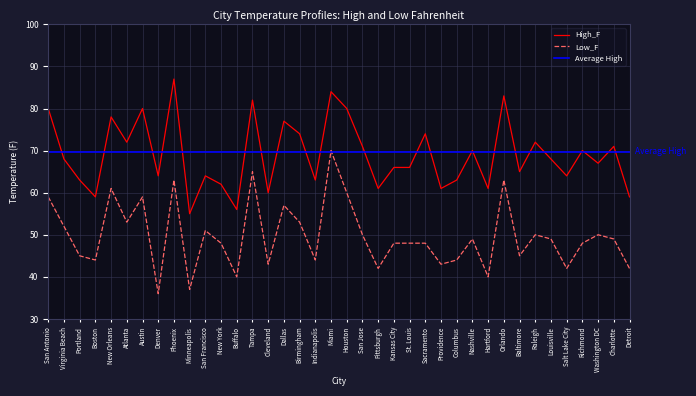

The Low_F series shows 44 at Indianapolis. True or false?

True